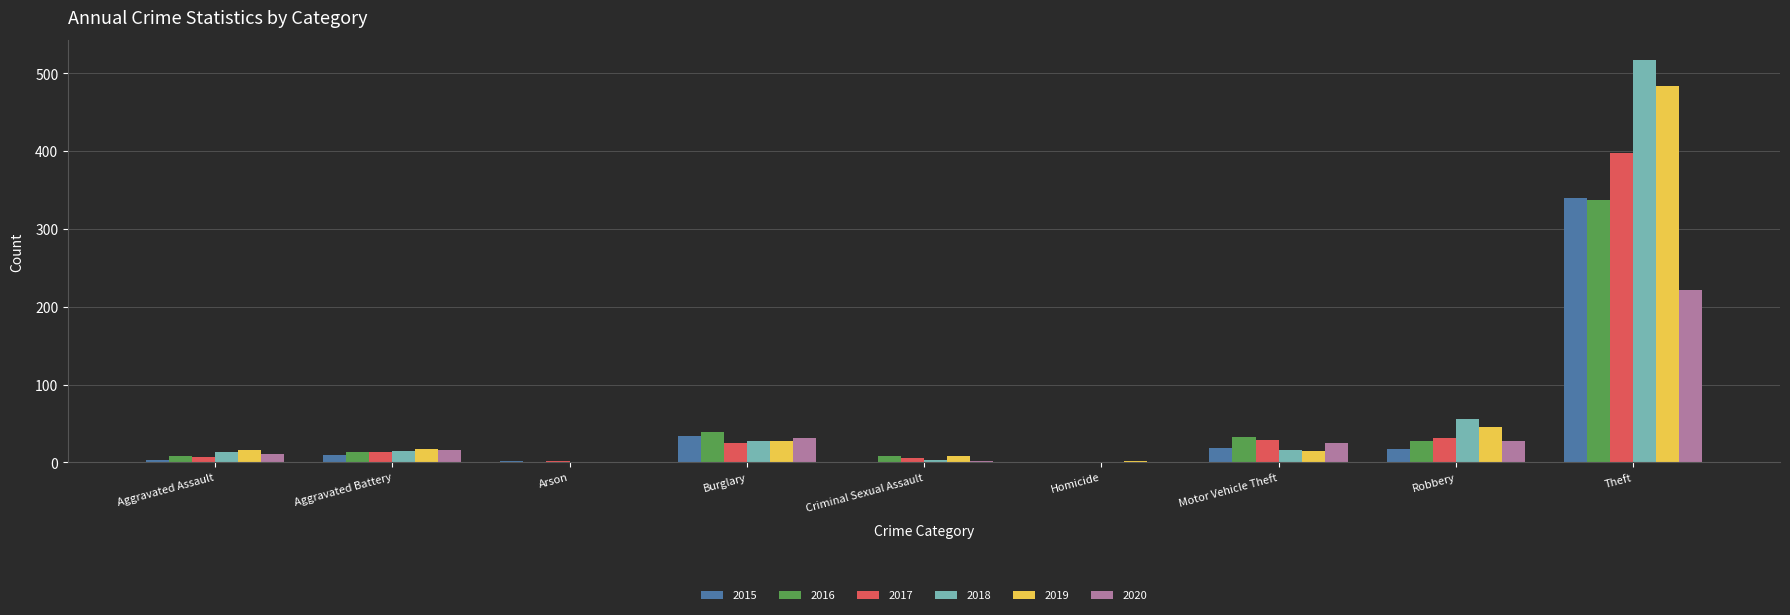

Are the bars horizontal?

No